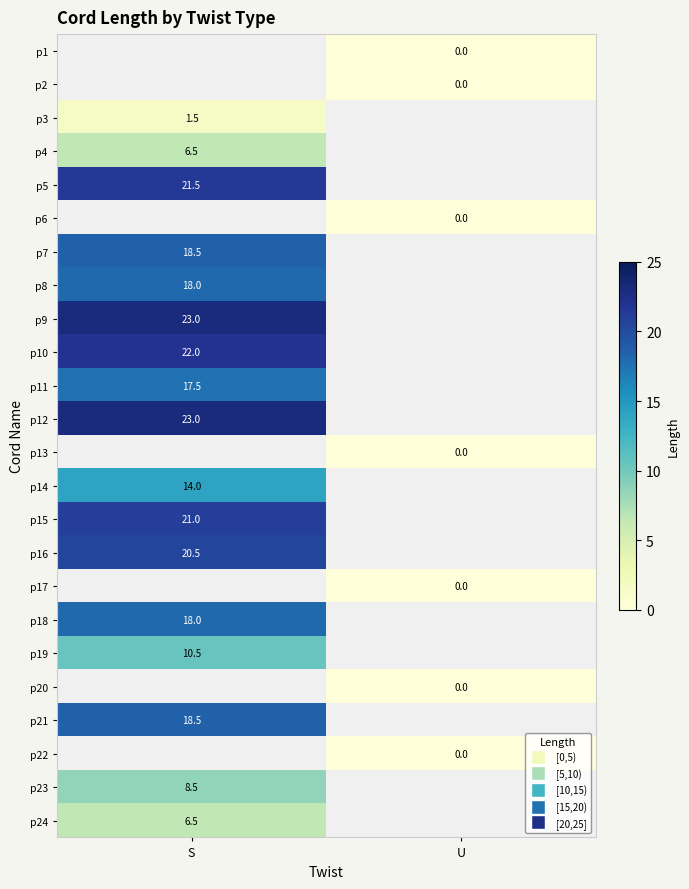

The p11 series shows 17.5 at S. True or false?

True